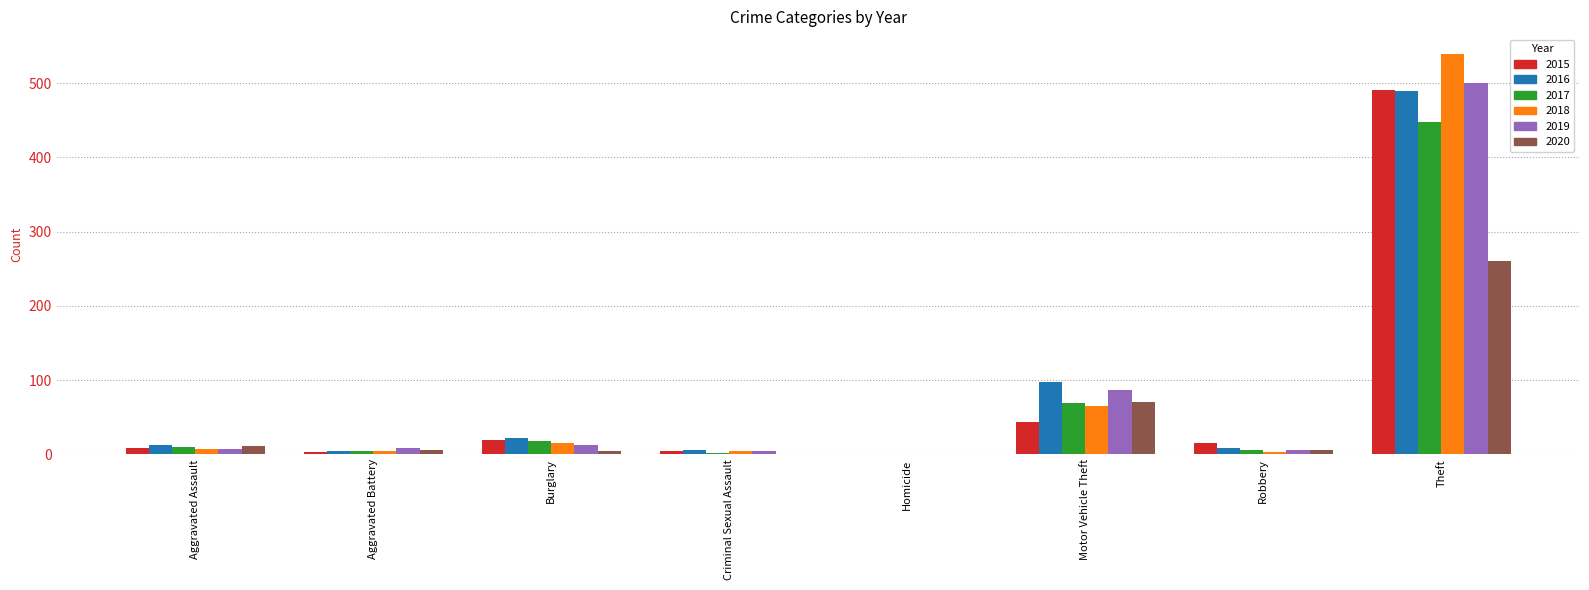

Is the value of 2015 at Robbery greater than the value of 2020 at Criminal Sexual Assault?

Yes